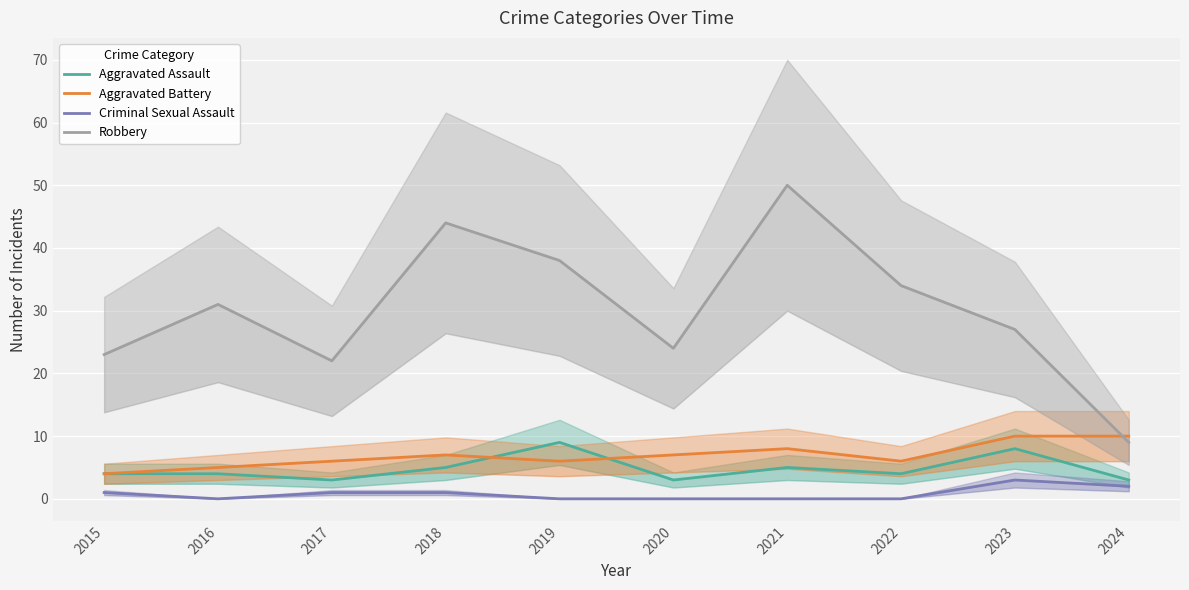

Reading right to left, transcribe all the data shown in this chart.

Aggravated Assault: 2024=3	2023=8	2022=4	2021=5	2020=3	2019=9	2018=5	2017=3	2016=4	2015=4
Aggravated Battery: 2024=10	2023=10	2022=6	2021=8	2020=7	2019=6	2018=7	2017=6	2016=5	2015=4
Criminal Sexual Assault: 2024=2	2023=3	2022=0	2021=0	2020=0	2019=0	2018=1	2017=1	2016=0	2015=1
Robbery: 2024=9	2023=27	2022=34	2021=50	2020=24	2019=38	2018=44	2017=22	2016=31	2015=23